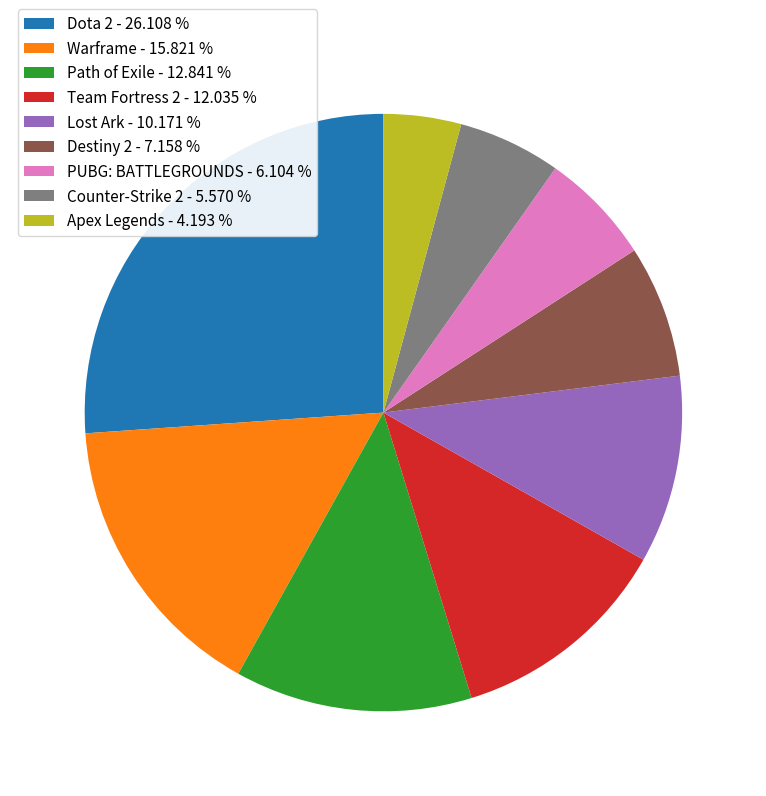

Is the sum of Counter-Strike 2 - 5.570 % and Warframe - 15.821 % greater than half?

No